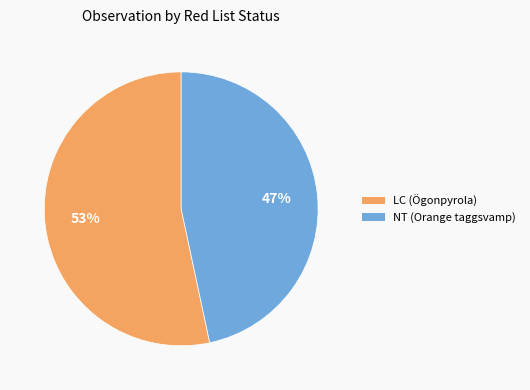

To the nearest percent, what percentage of the pie is NT (Orange taggsvamp)?

47%